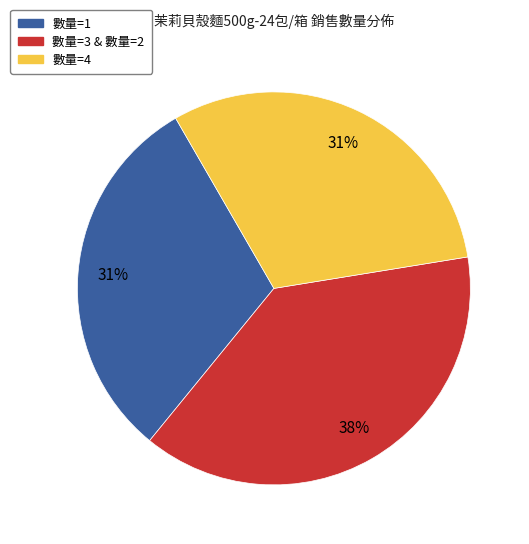

How many slices are in this pie chart?

3